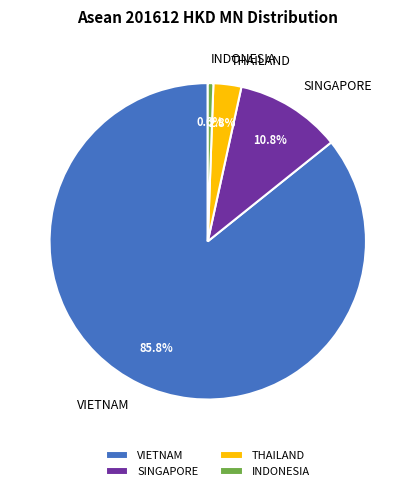

Combined, do SINGAPORE and VIETNAM account for over 50%?

Yes